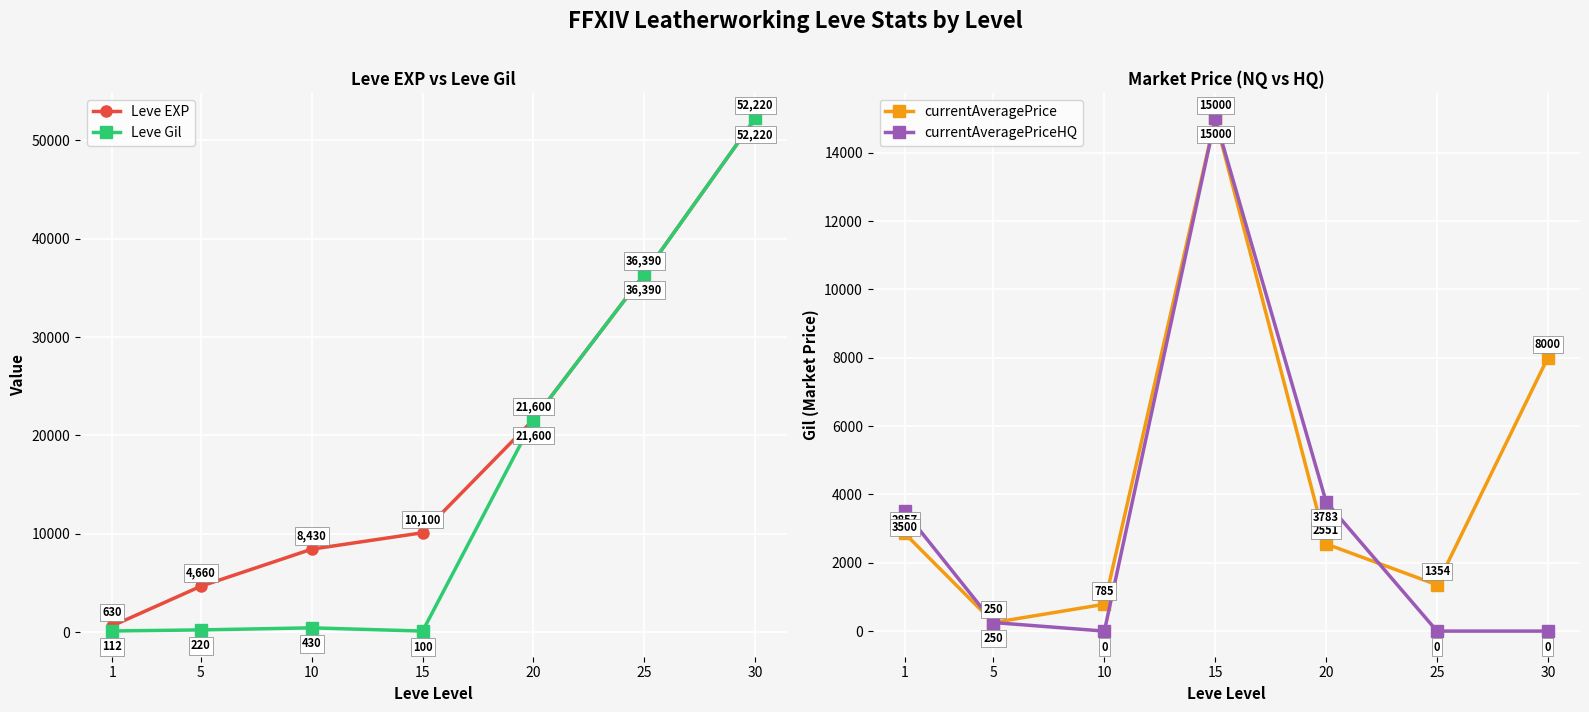

Reading left to right, extract all data points from this chart.

Leve EXP: 1=630.0	5=4660.0	10=8430.0	15=10100.0	20=21600.0	25=36390.0	30=52220.0
Leve Gil: 1=112.0	5=220.0	10=430.0	15=100.0	20=21600.0	25=36390.0	30=52220.0
currentAveragePrice: 1=2857.1	5=250.0	10=785.2	15=15000.0	20=2550.8	25=1353.5	30=8000.0
currentAveragePriceHQ: 1=3500.0	5=250.0	10=0.0	15=15000.0	20=3783.4	25=0.0	30=0.0